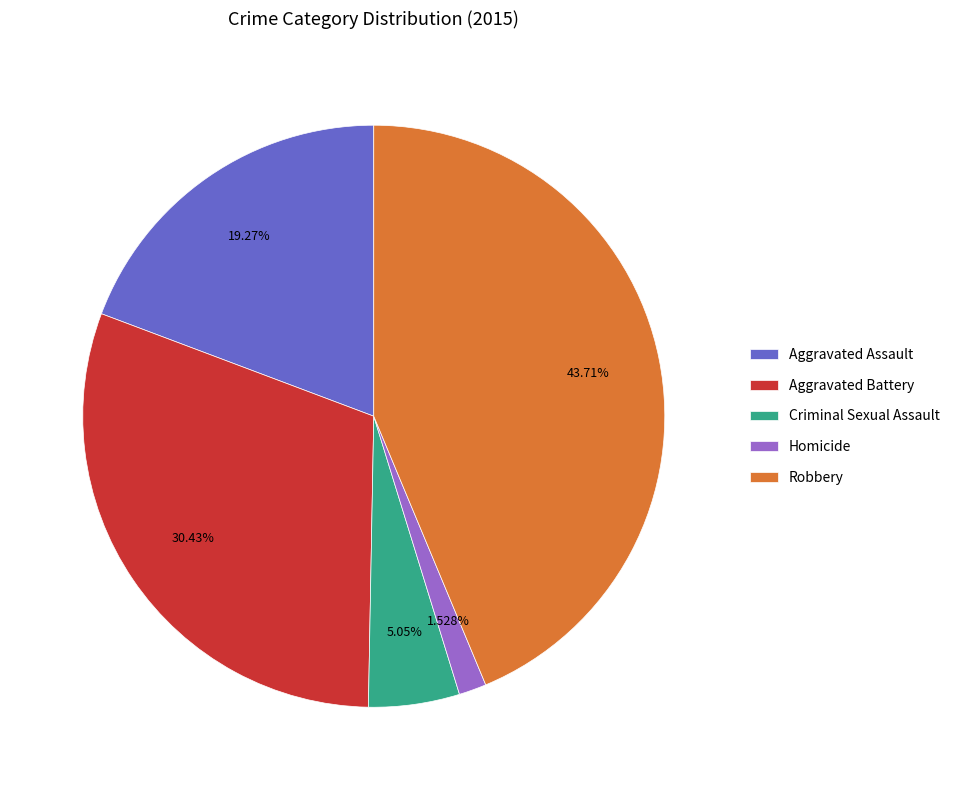

The Aggravated Assault slice represents 19% of the pie. True or false?

True